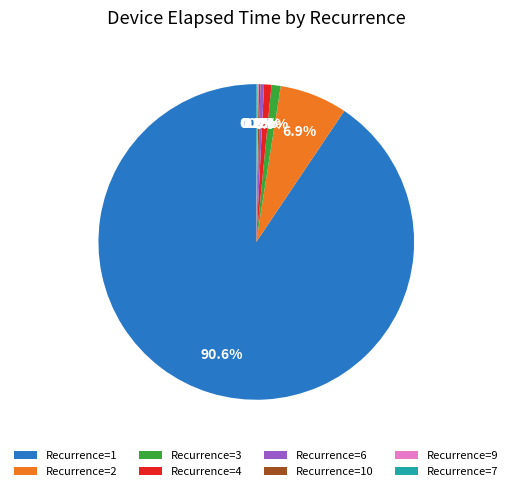

Which has a higher value, Recurrence=1 or Recurrence=2?

Recurrence=1